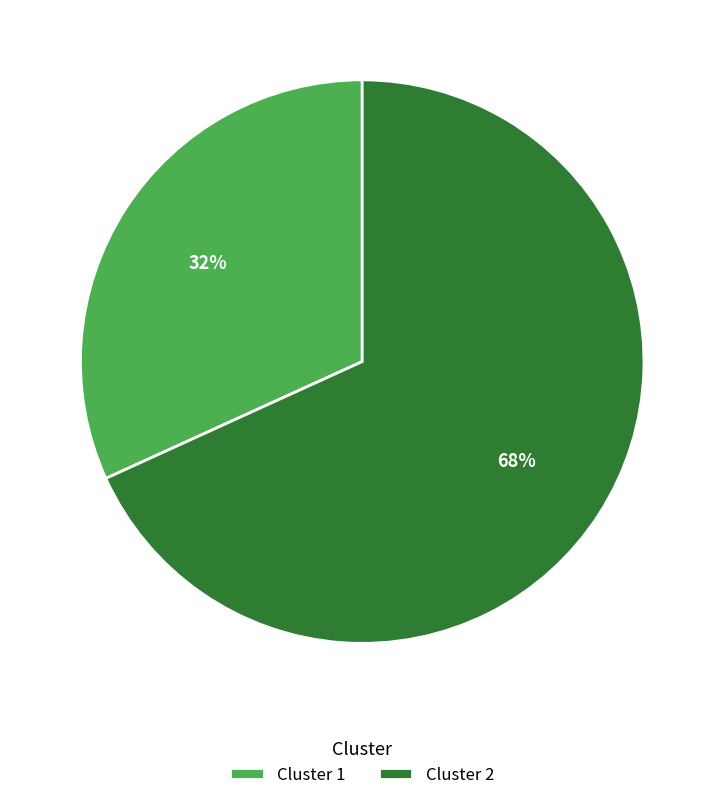

How many slices are in this pie chart?

2